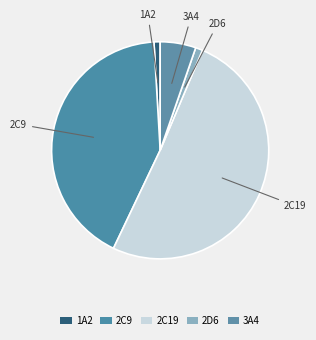

How many segments does this pie chart have?

5